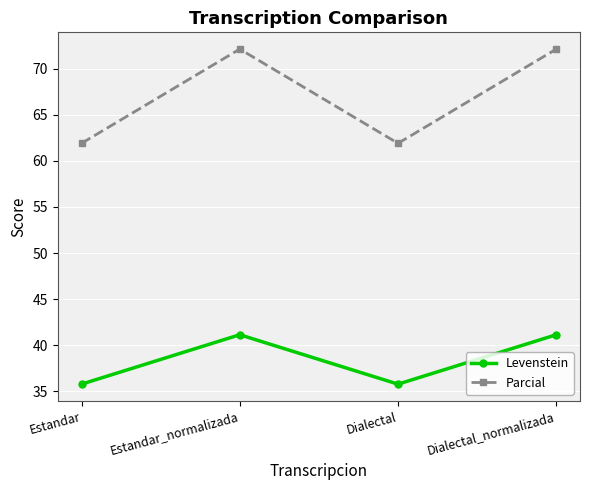

What is the minimum value shown in the chart?

35.8